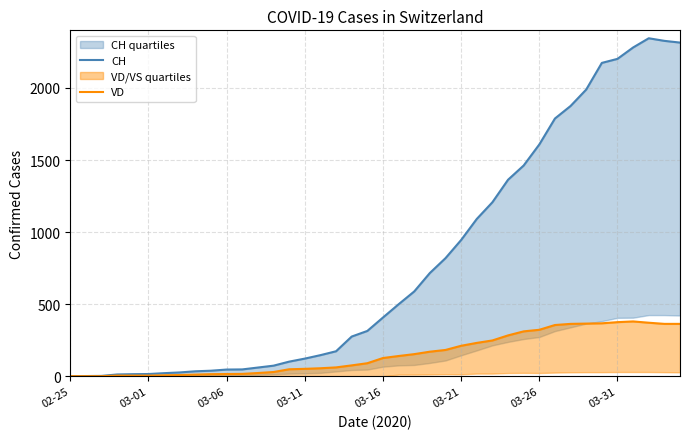

Which series has the largest range (max minus min)?

CH